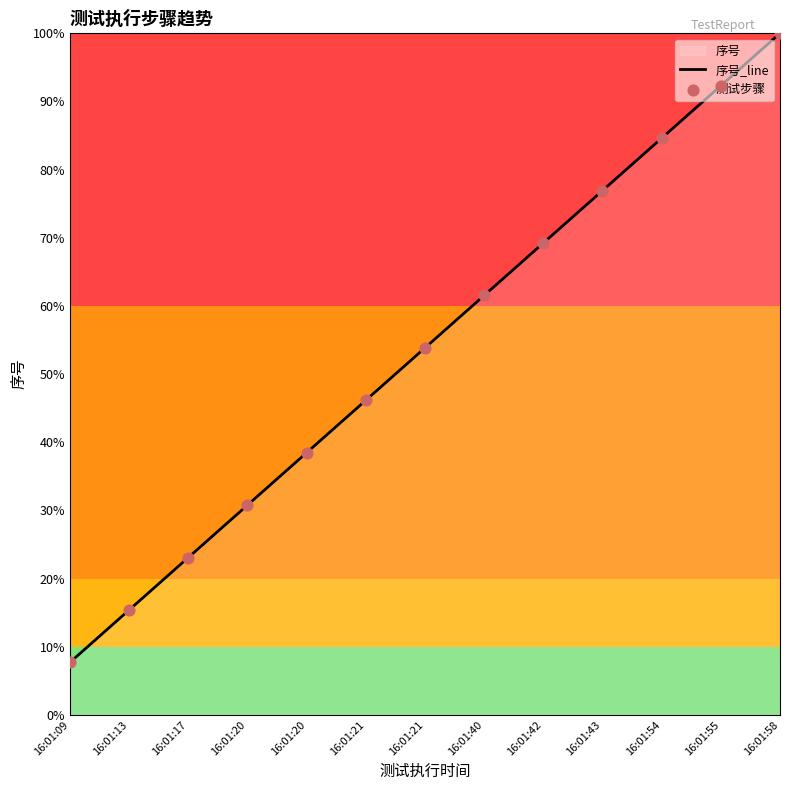

What is the total value across all series at 16:01:13?

30.8